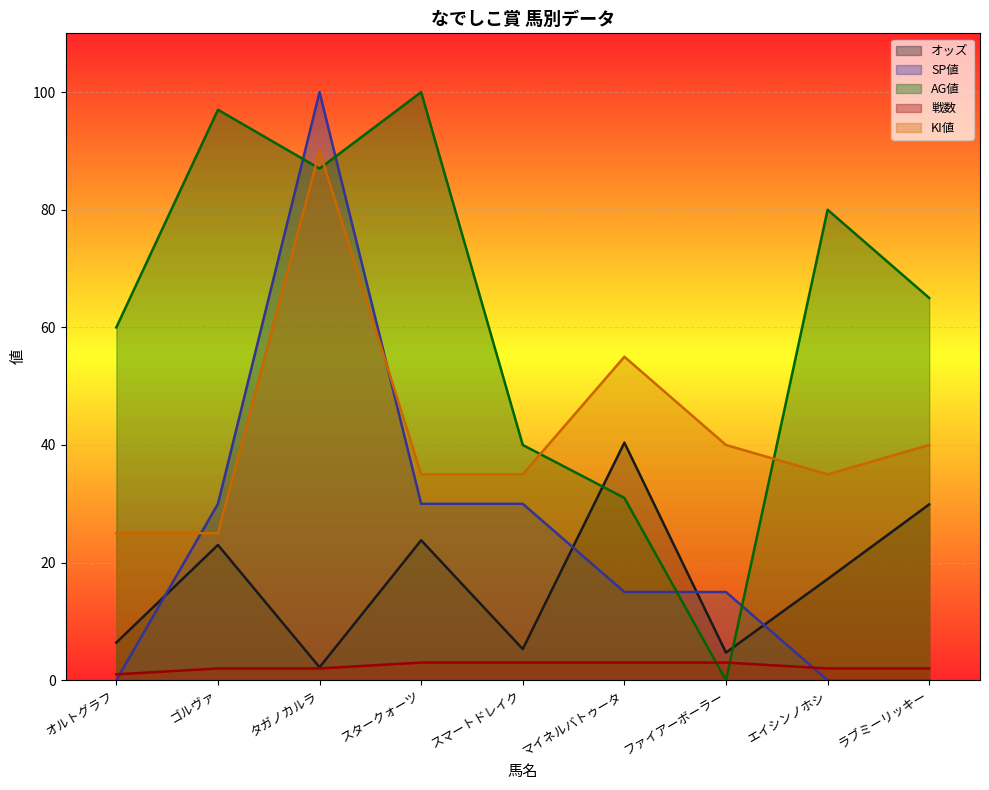

What is the label of the 8th point from the left?

エイシンノホシ